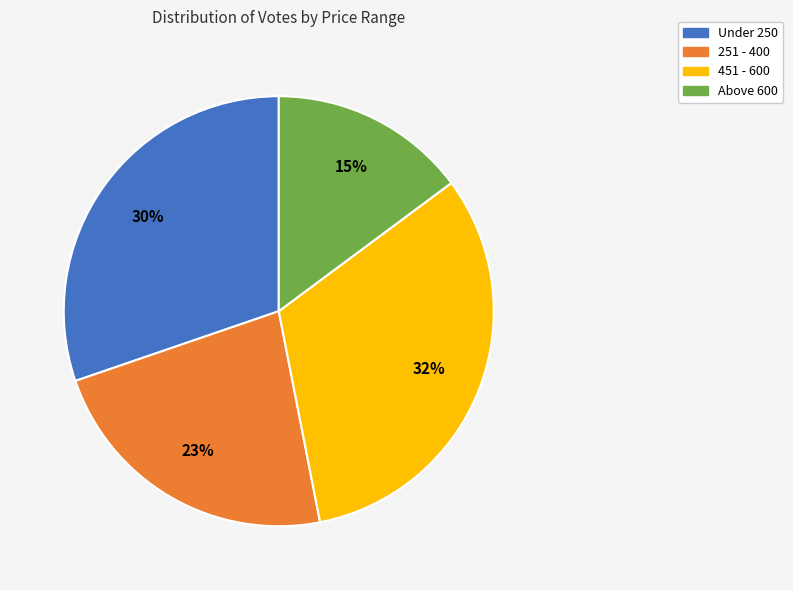

Is there a majority slice in this chart?

No